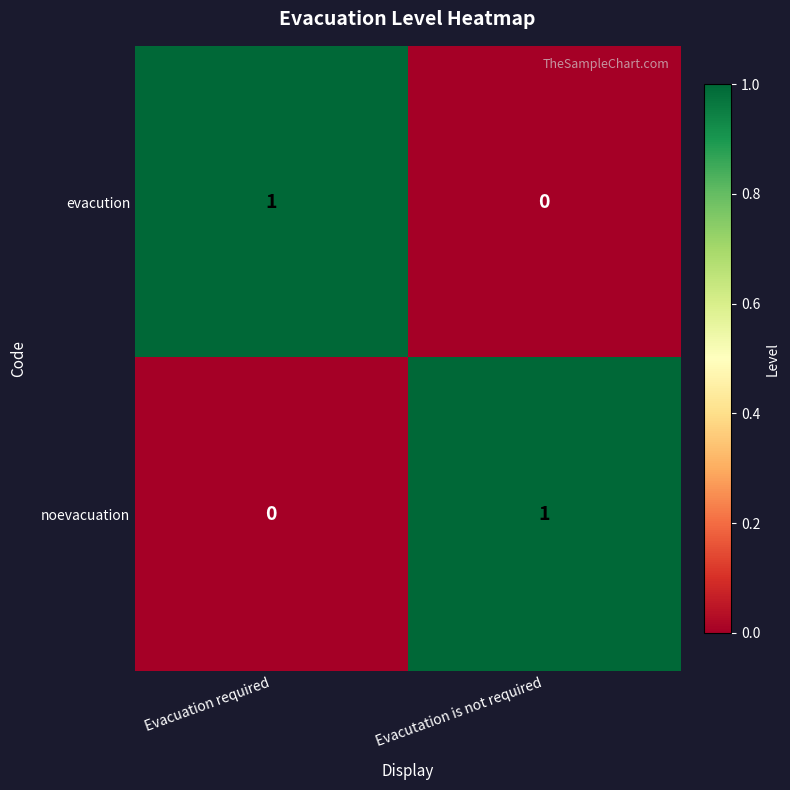

What is the spread (max minus min) of values at Evacutation is not required?

1